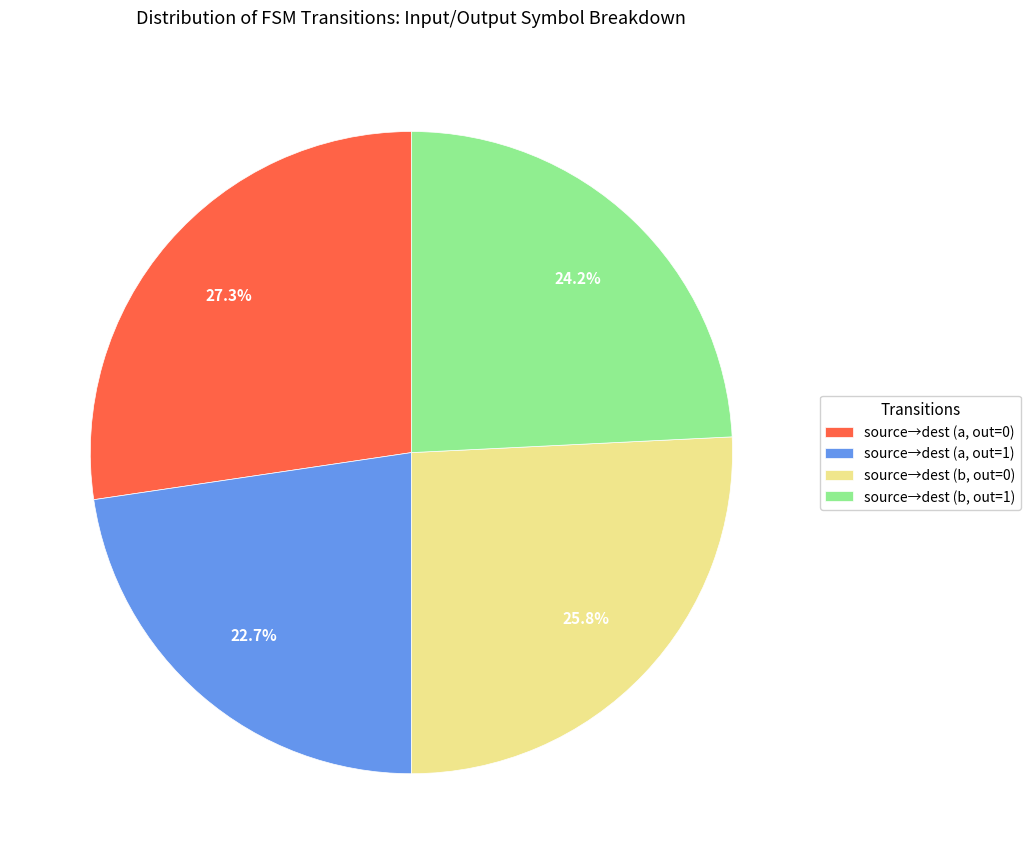

Which slice is the largest?

source→dest (a, out=0)